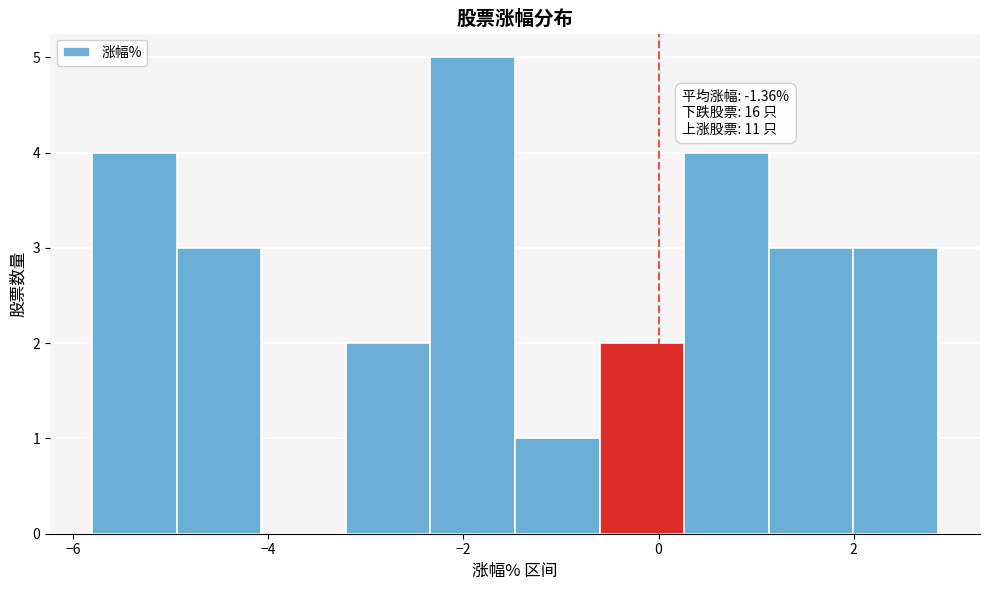

Over which range of the x-axis is the bar tallest?

-2.4 to -1.4